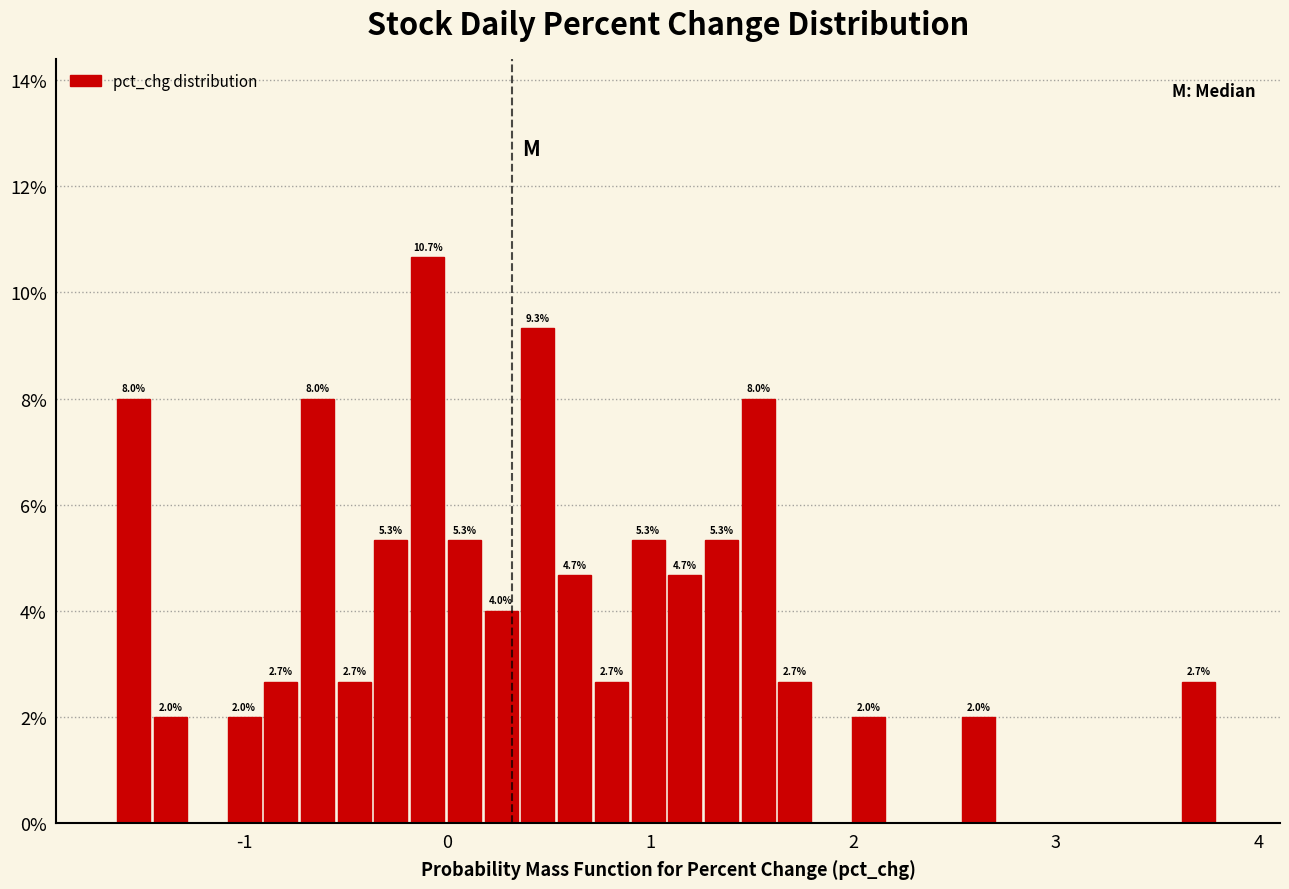

Around what value on the x-axis is the tallest bar? Give the approximate position of its centre, as read against the axis.

-0.1